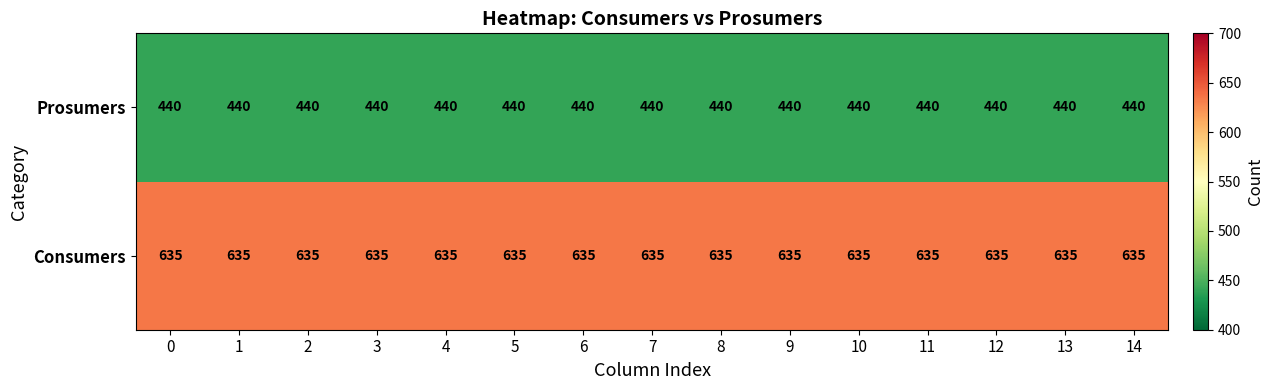

What is the difference between the highest and lowest values at 3?

195